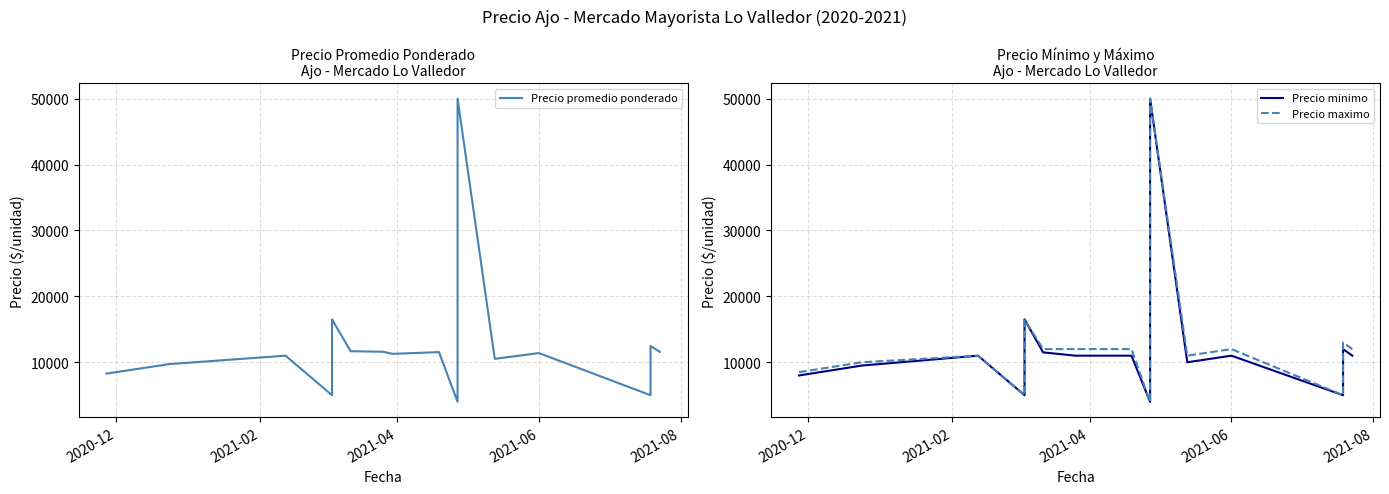

Which series has the widest spread of values?

Precio promedio ponderado